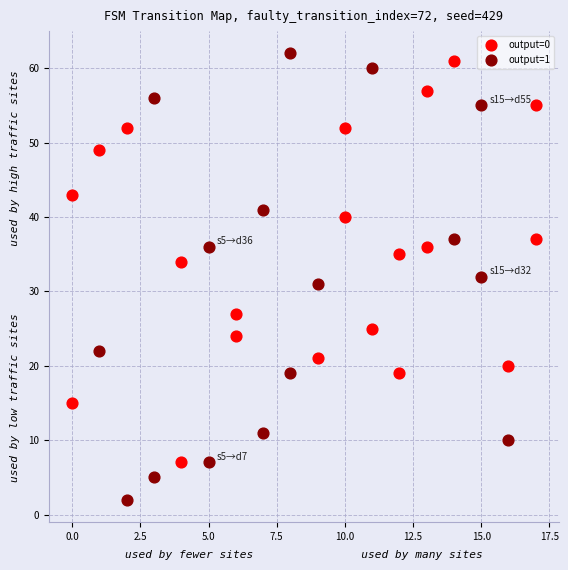

Which series contains the lowest Y value?

output=1